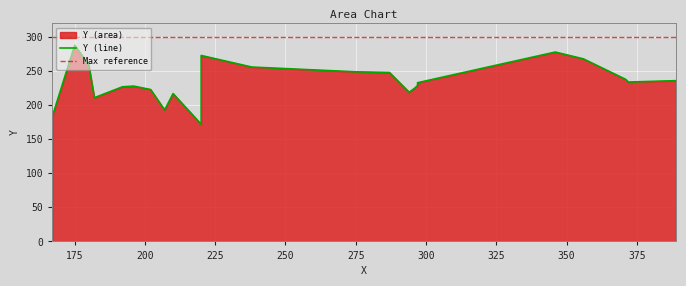

The chart shows a value of 328 at 294. True or false?

False